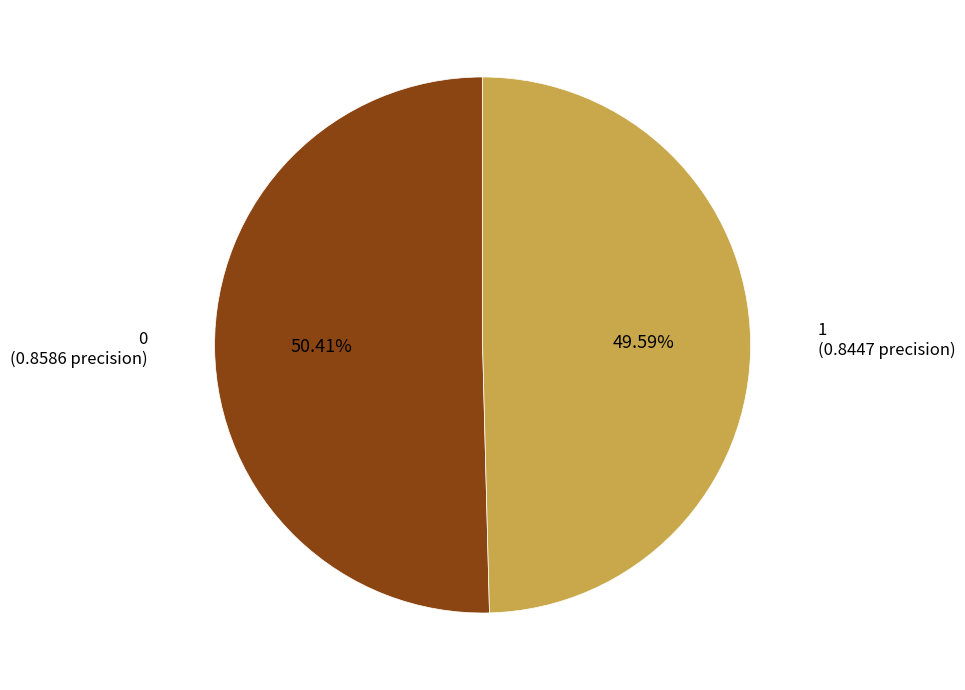

Is there a majority slice in this chart?

Yes